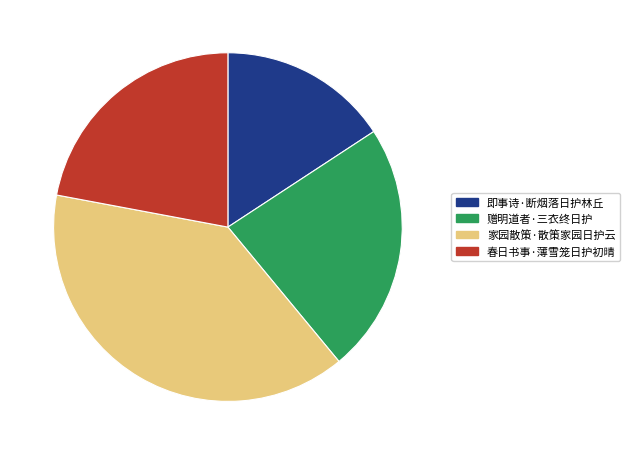

The 家园散策·散策家园日护云 slice represents 32% of the pie. True or false?

False